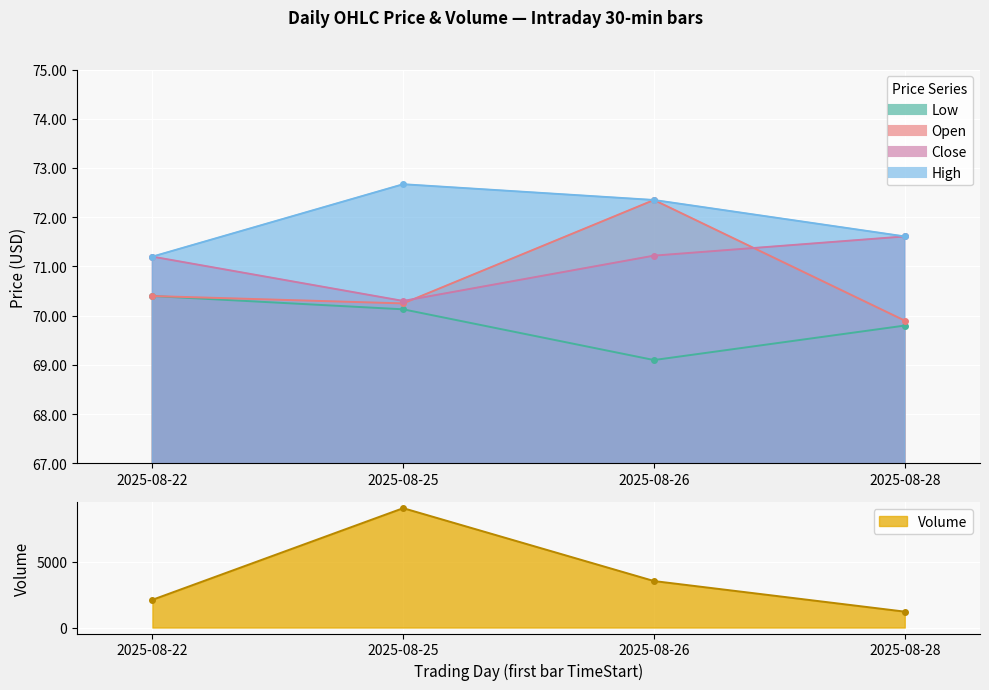

At which category is the sum across all series the highest?

2025-08-25